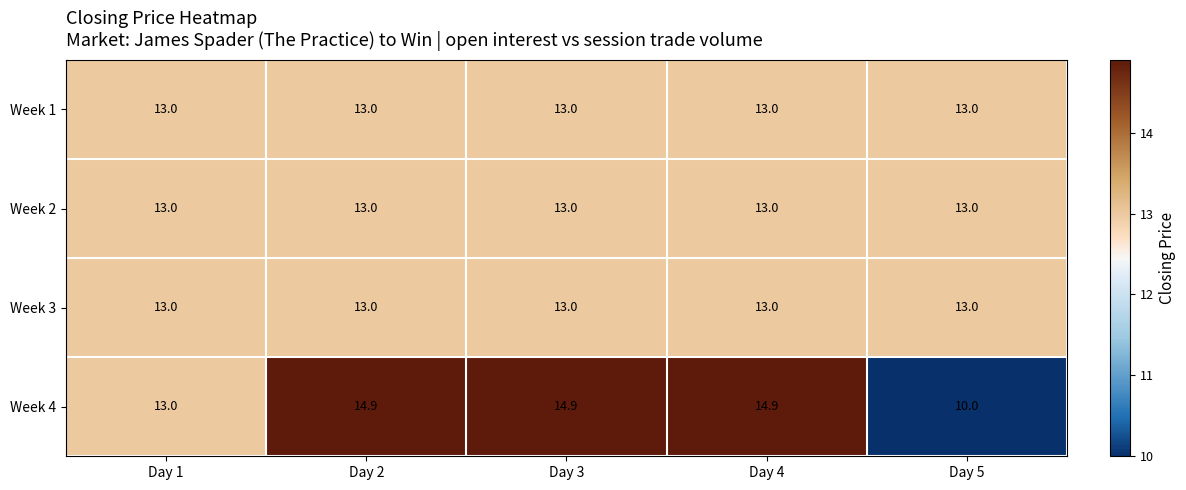

The value of Week 4 at Day 3 is 8.5. True or false?

False